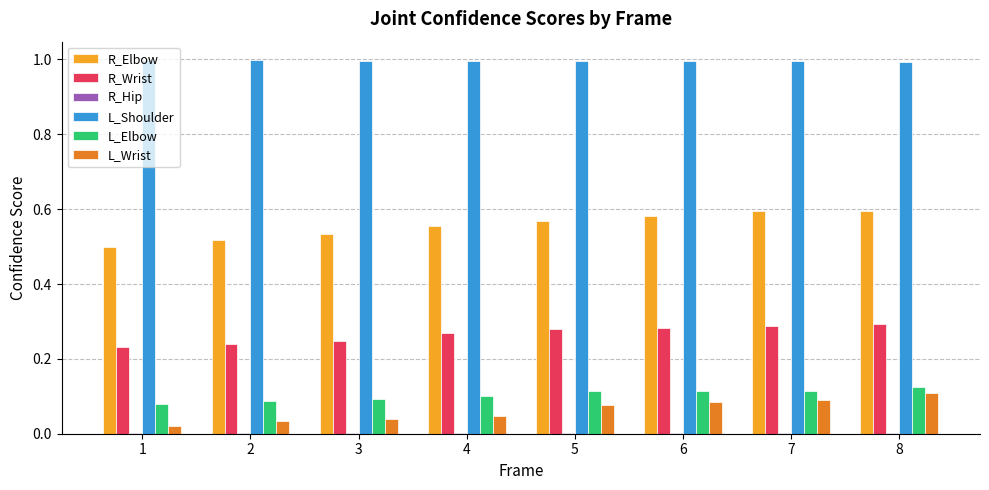

Which series has the largest total across all categories?

L_Shoulder